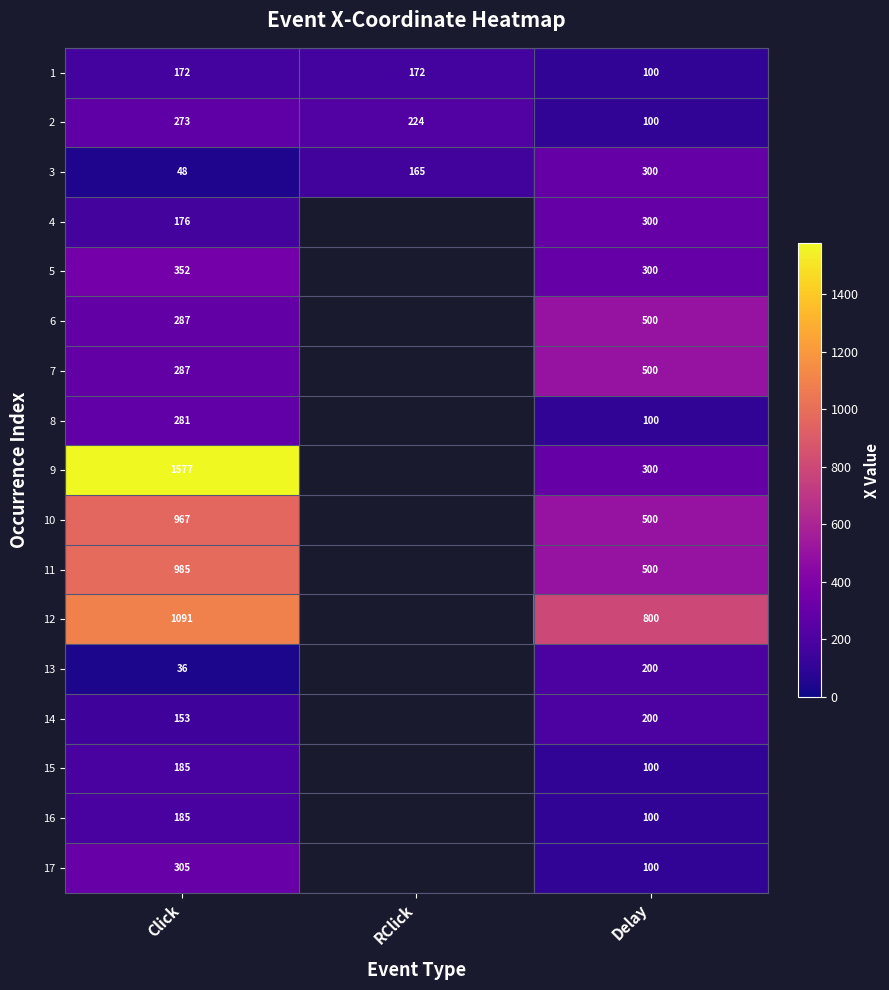

Is the value of 10 at Delay greater than the value of 11 at Click?

No